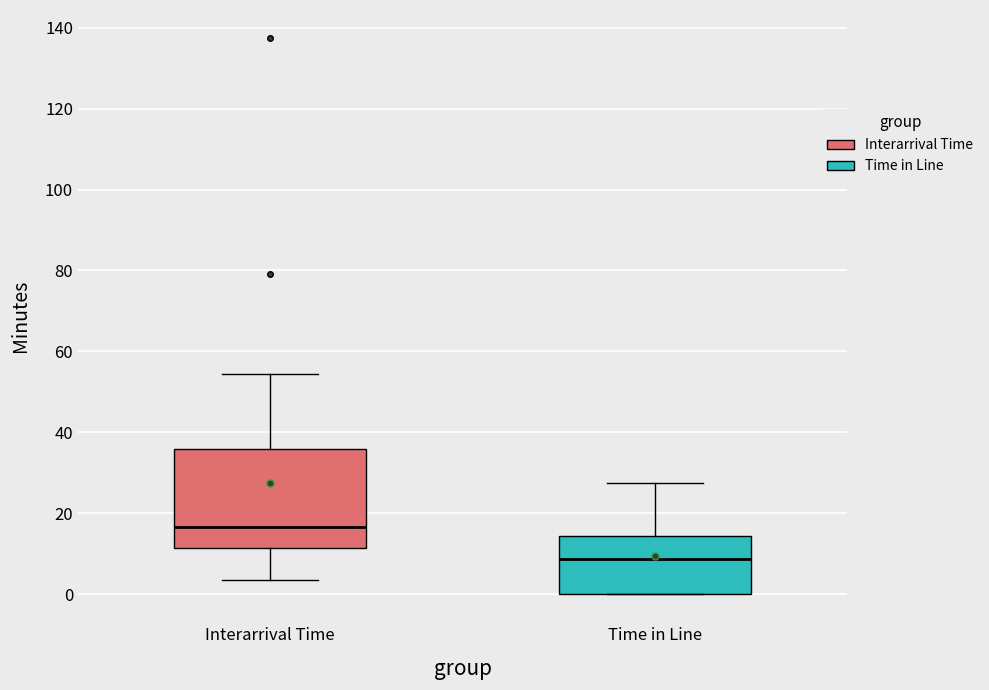

Reading left to right, read every box against the y-axis: the position of its median line, the range the box covers, and the ends of its whiskers. The values are not printed on the chart, so give them approximately, as read against the axis.

Interarrival Time: median 16, box 12 to 36, whiskers 4 to 54
Time in Line: median 8, box 0 to 14, whiskers 0 to 28